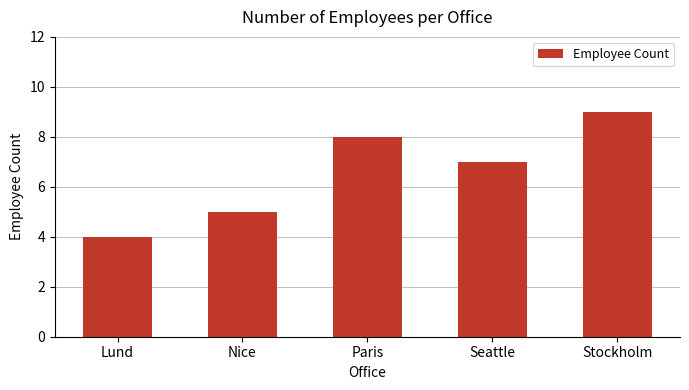

Count the values in the range 5 to 8.

3